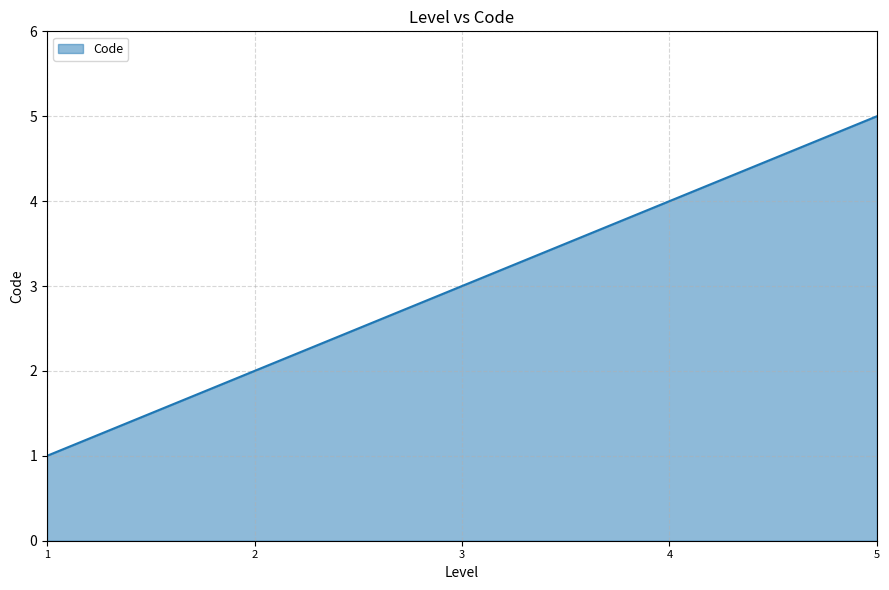

Reading left to right, extract all data points from this chart.

1	2	3	4	5